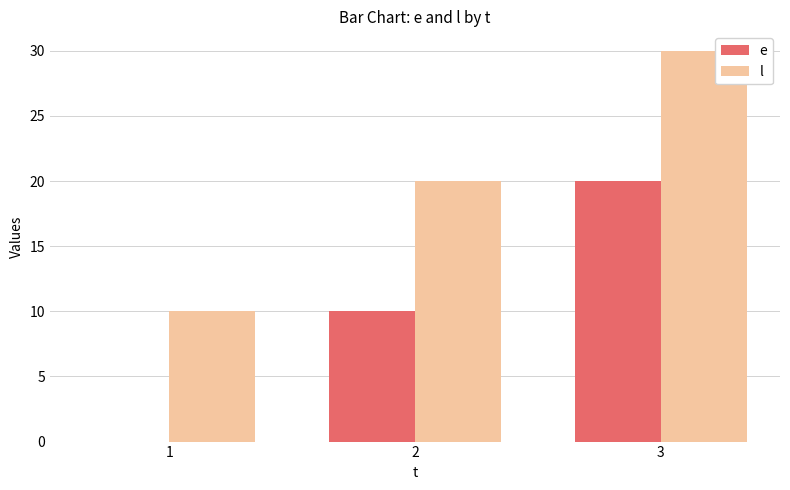

Reading right to left, transcribe all the data shown in this chart.

e: 20	10	0
l: 30	20	10